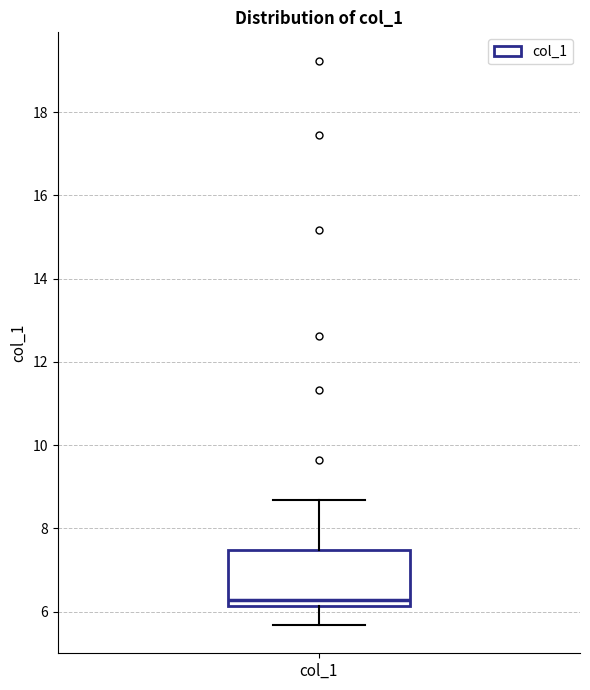

Where does the lower whisker of the box for col_1 end on the y-axis? The values are not printed on the chart, so give them approximately, as read against the axis.

5.6